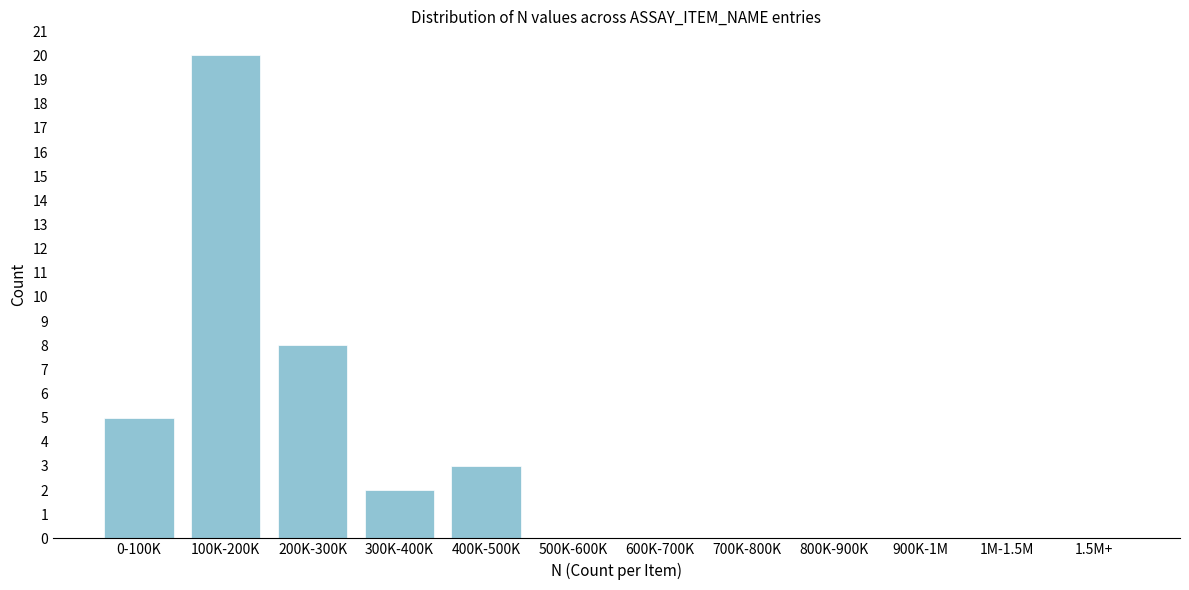

Reading left to right, what are all the values shown in this chart?

0-100K=5	100K-200K=20	200K-300K=8	300K-400K=2	400K-500K=3	500K-600K=0	600K-700K=0	700K-800K=0	800K-900K=0	900K-1M=0	1M-1.5M=0	1.5M+=0